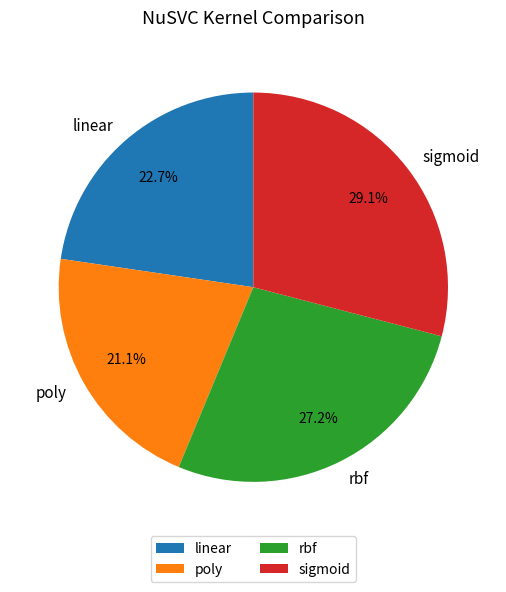

What is the largest slice in the pie chart?

sigmoid